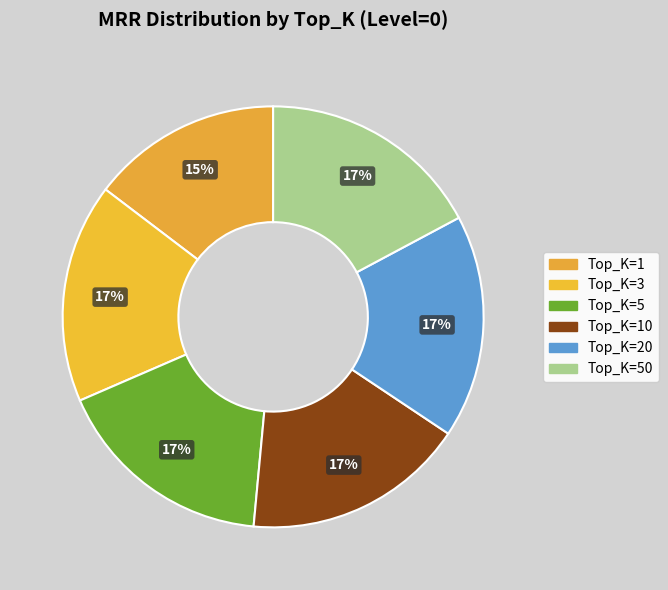

How many segments does this pie chart have?

6